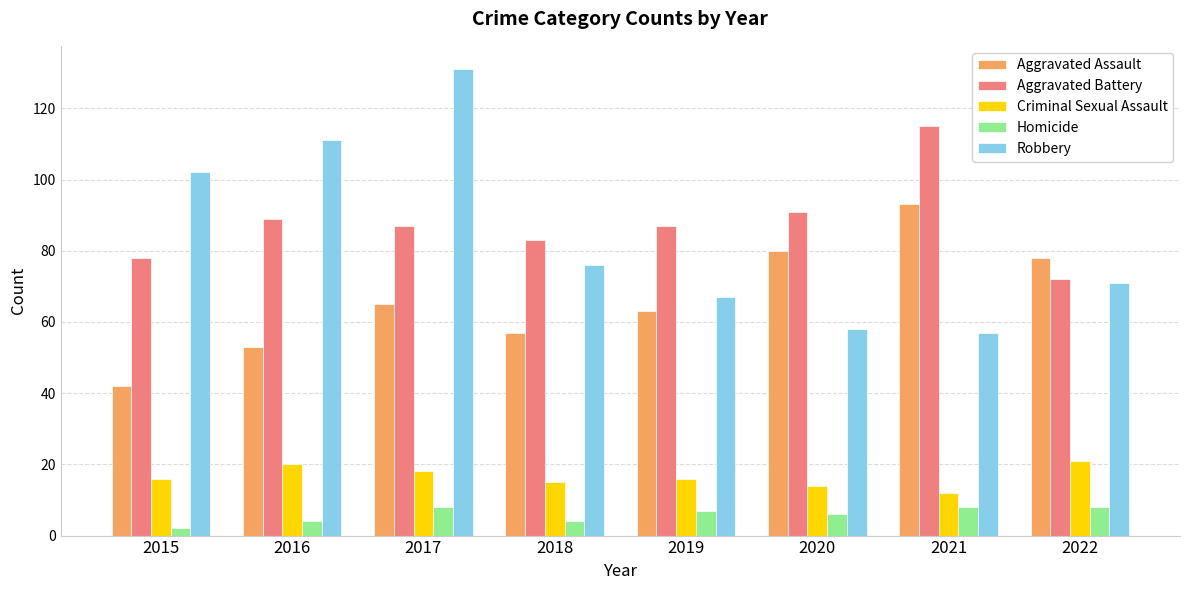

Where does the Homicide series first go above 7?

2017